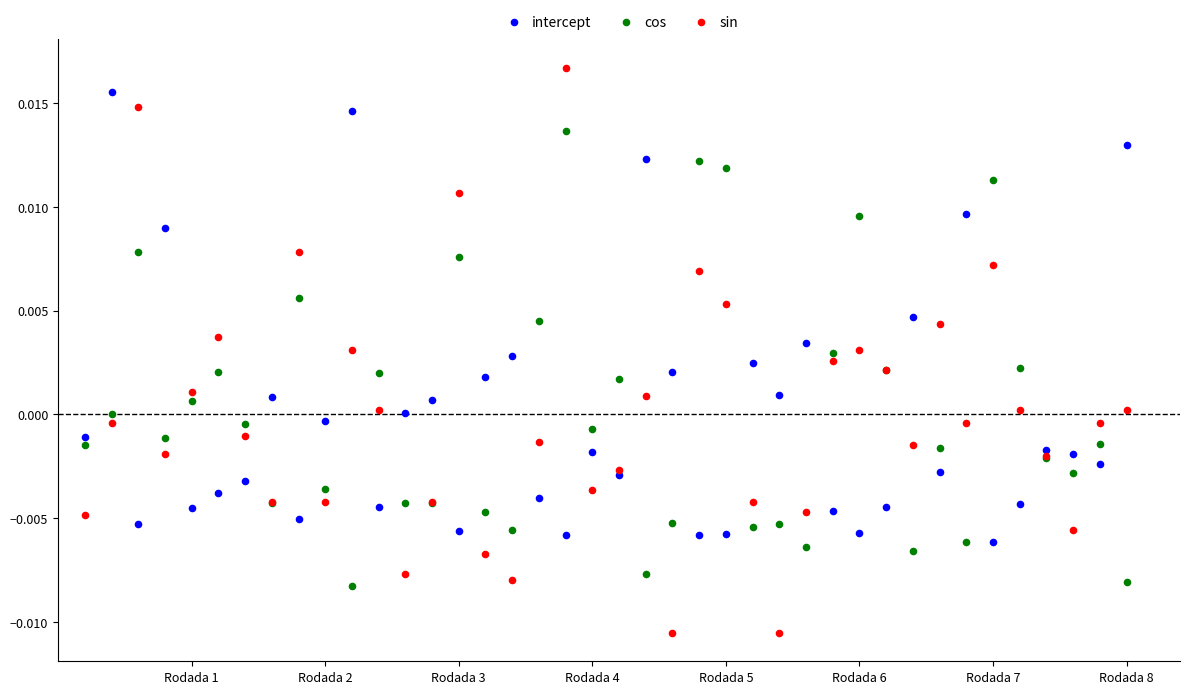

What is the X range (max minus min) for the scatter plot?

39.0